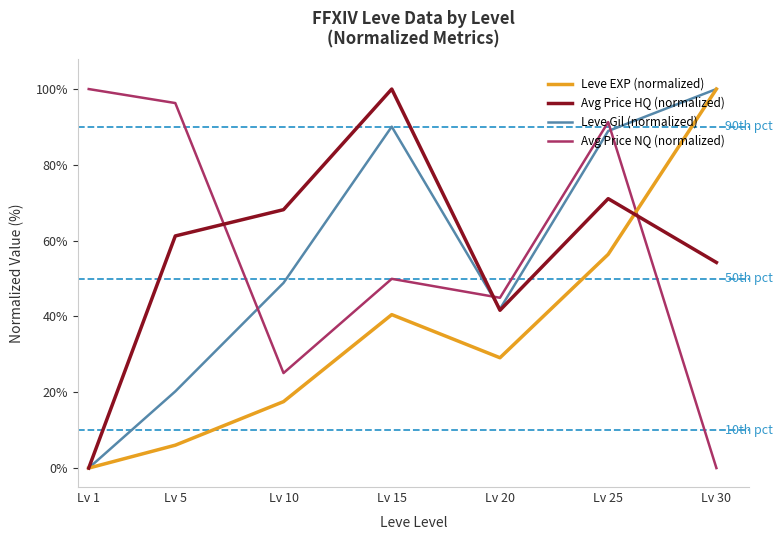

Reading left to right, extract all data points from this chart.

Leve EXP (normalized): Lv 1=0.0	Lv 5=6.0	Lv 10=17.5	Lv 15=40.5	Lv 20=29.1	Lv 25=56.4	Lv 30=100.0
Avg Price HQ (normalized): Lv 1=0.0	Lv 5=61.2	Lv 10=68.2	Lv 15=100.0	Lv 20=41.6	Lv 25=71.1	Lv 30=54.2
Leve Gil (normalized): Lv 1=0.0	Lv 5=20.2	Lv 10=48.9	Lv 15=90.1	Lv 20=42.0	Lv 25=88.9	Lv 30=100.0
Avg Price NQ (normalized): Lv 1=100.0	Lv 5=96.3	Lv 10=25.1	Lv 15=49.9	Lv 20=44.9	Lv 25=91.3	Lv 30=0.0